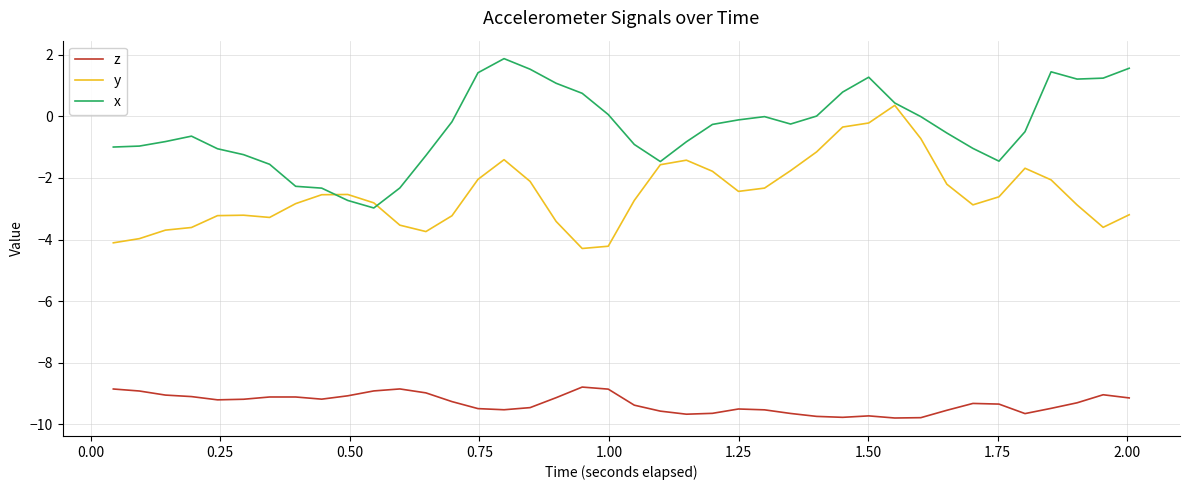

True or false: x and z cross at least once.

False